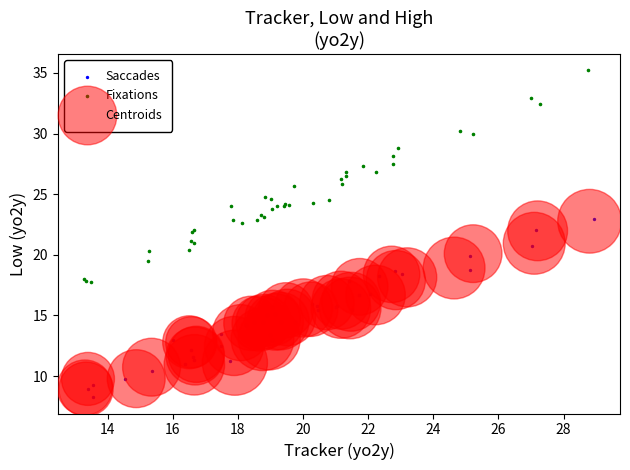

Which series contains the highest Y value?

Fixations